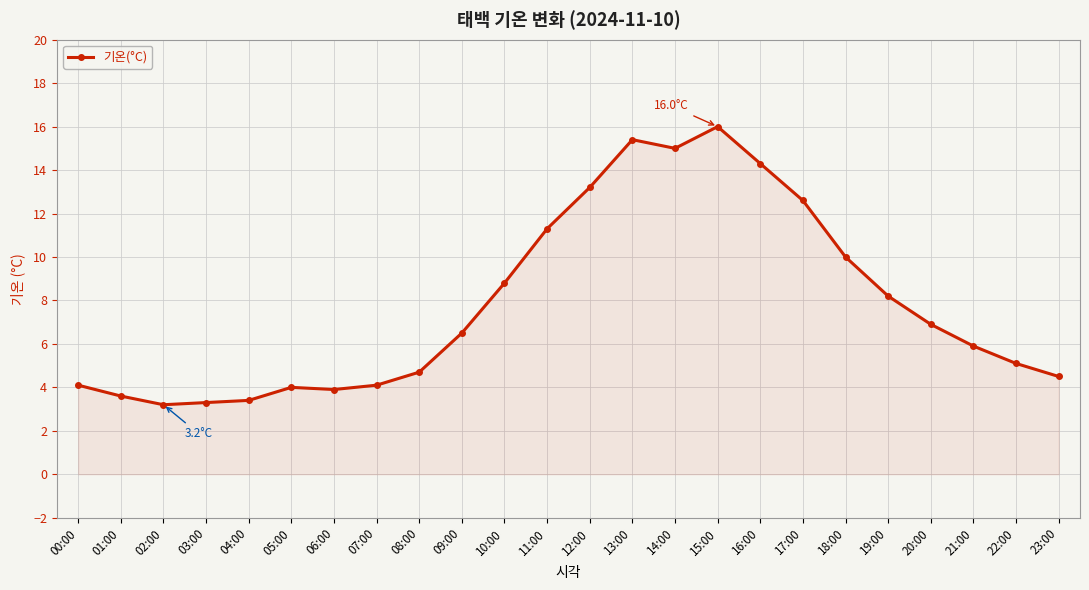

True or false: there are more than 0 points higher than both neighbors.

True